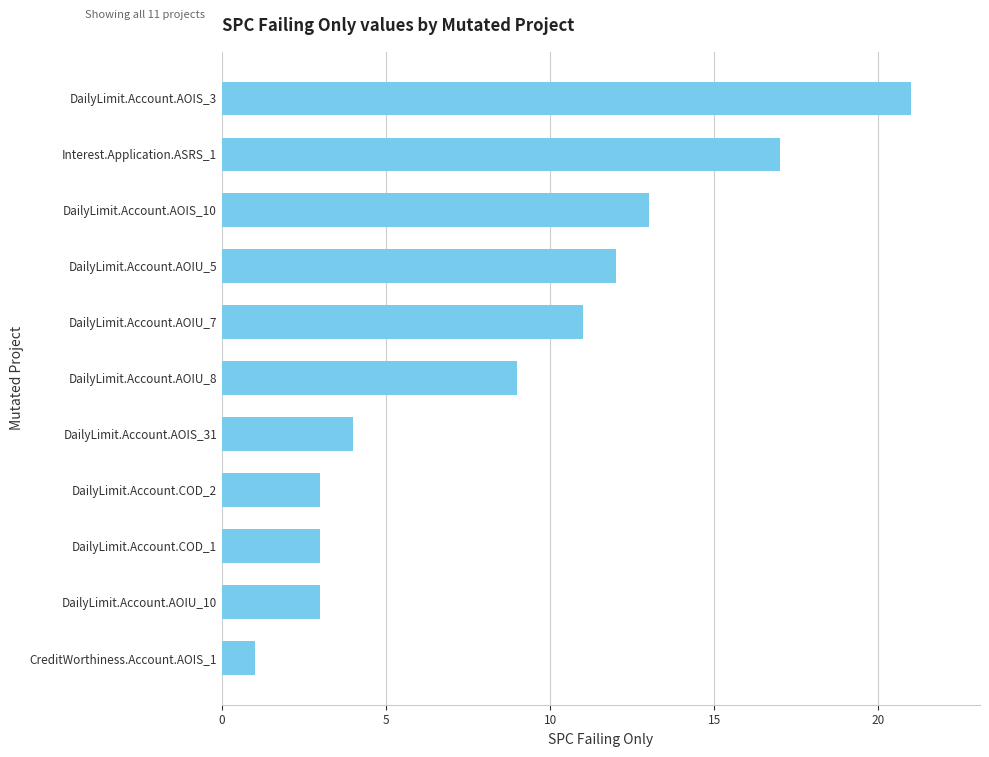

How many series are shown in this chart?

1